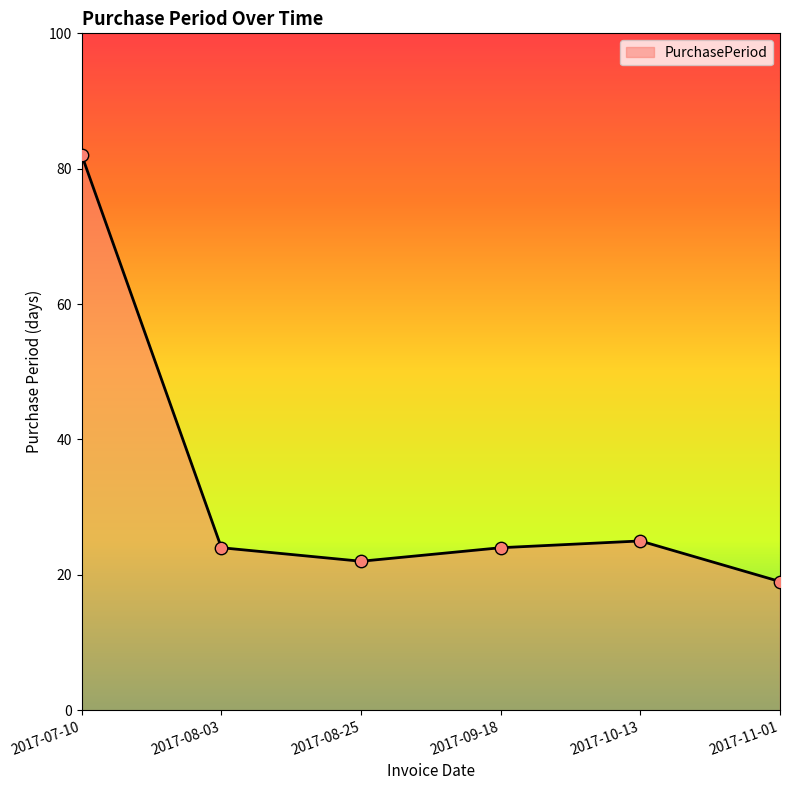

What is the change in value from 2017-08-25 to 2017-09-18?

+2